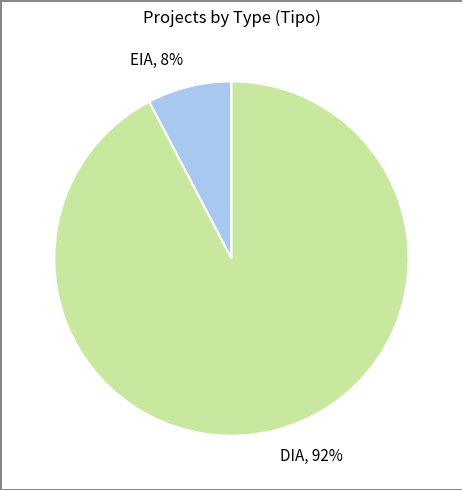

Which category has the smallest portion of the pie?

EIA